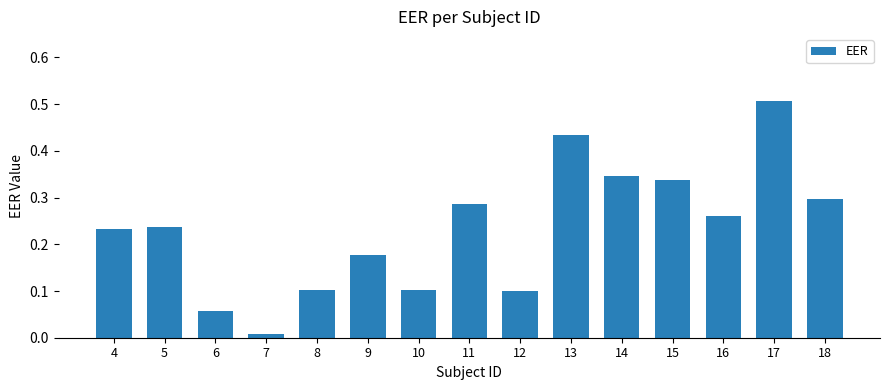

What is the value of the 14th bar from the left?

0.5